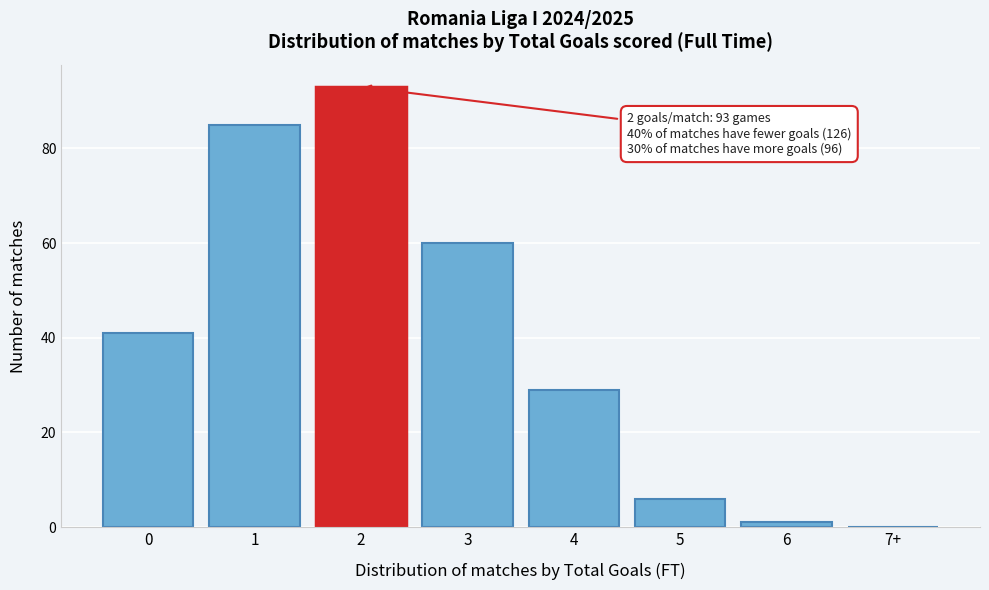

Reading right to left, list all the values displayed in this chart.

7+=0	6=1	5=6	4=29	3=60	2=93	1=85	0=41